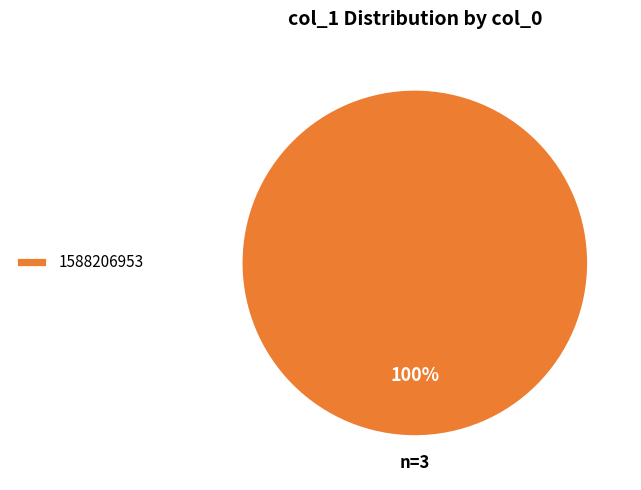

Rank the categories by value from lowest to highest.

1588206953